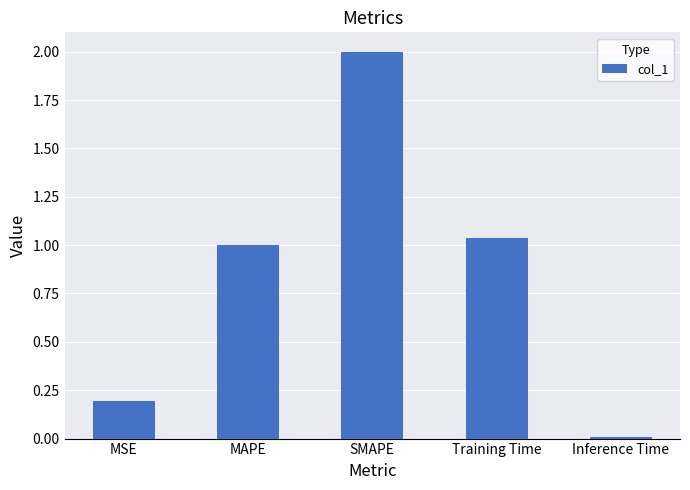

What is the change in value from MSE to SMAPE?

+1.8